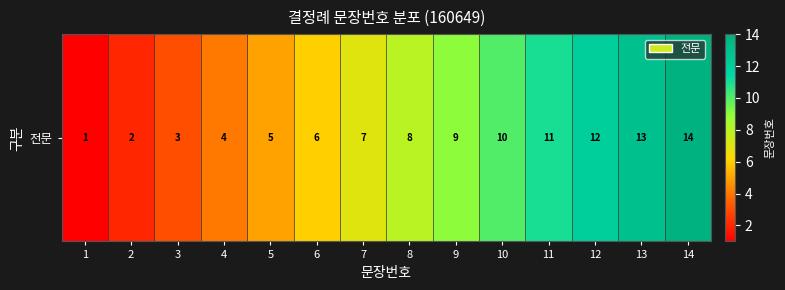

Which label corresponds to the largest value in the chart?

14